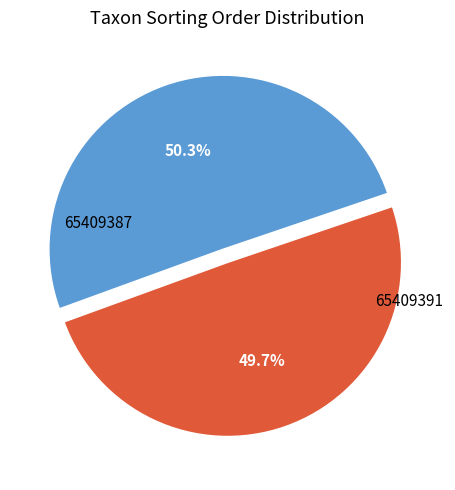

What is the ratio of the value at 65409391 to the value at 65409387?

1.0